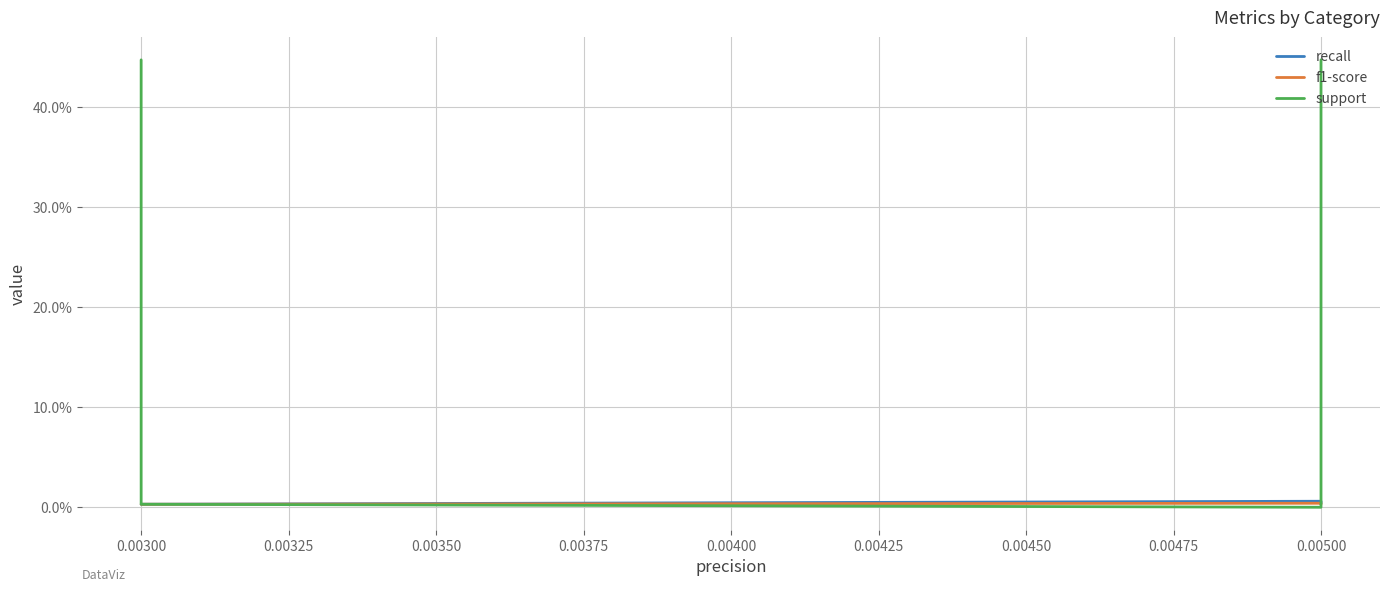

How many lines are shown in the chart?

3